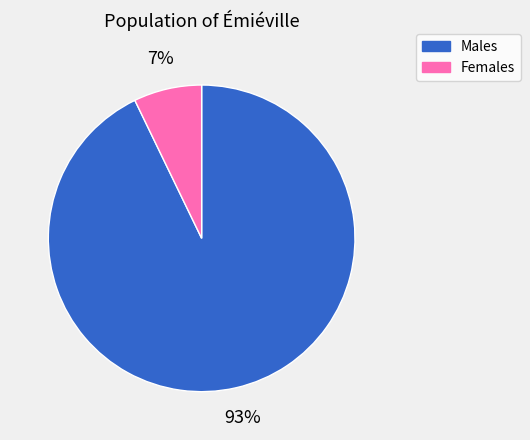

To the nearest percent, what percentage of the pie is Females?

7%